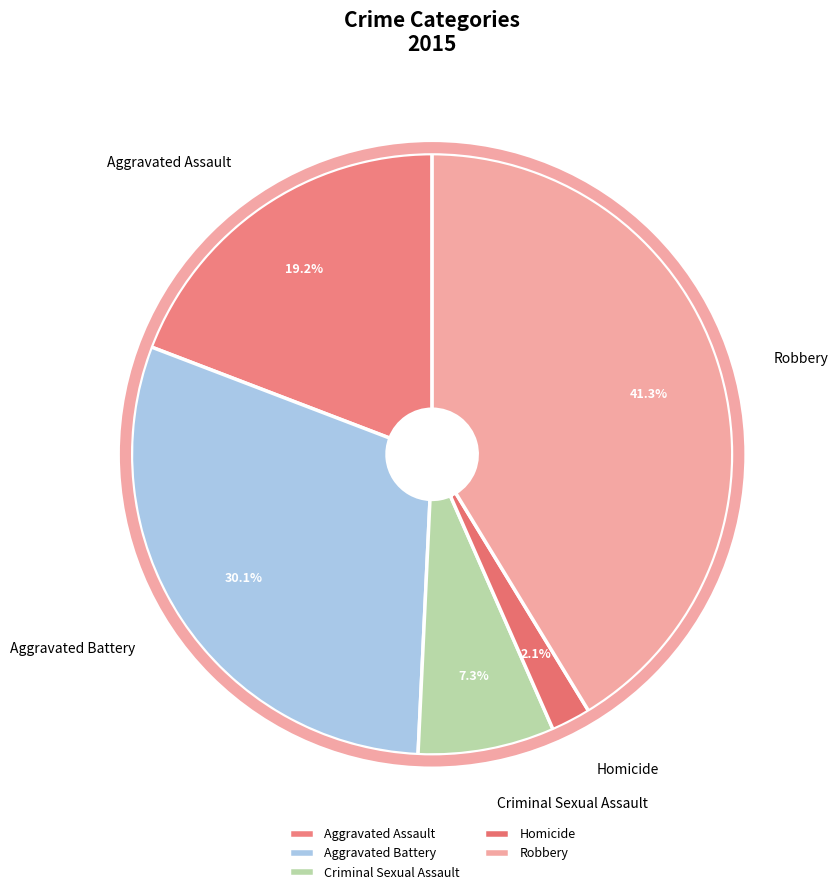

Is the sum of Aggravated Battery and Aggravated Assault greater than half?

No